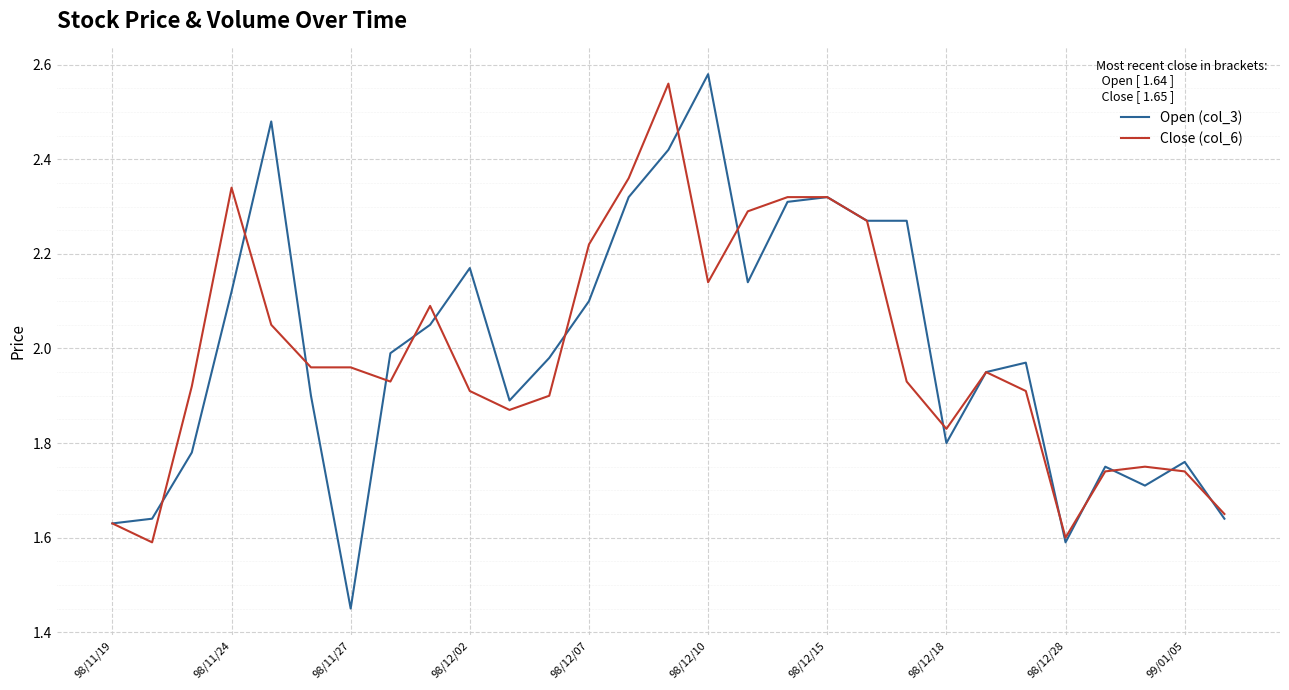

Which series has the widest spread of values?

Open (col_3)